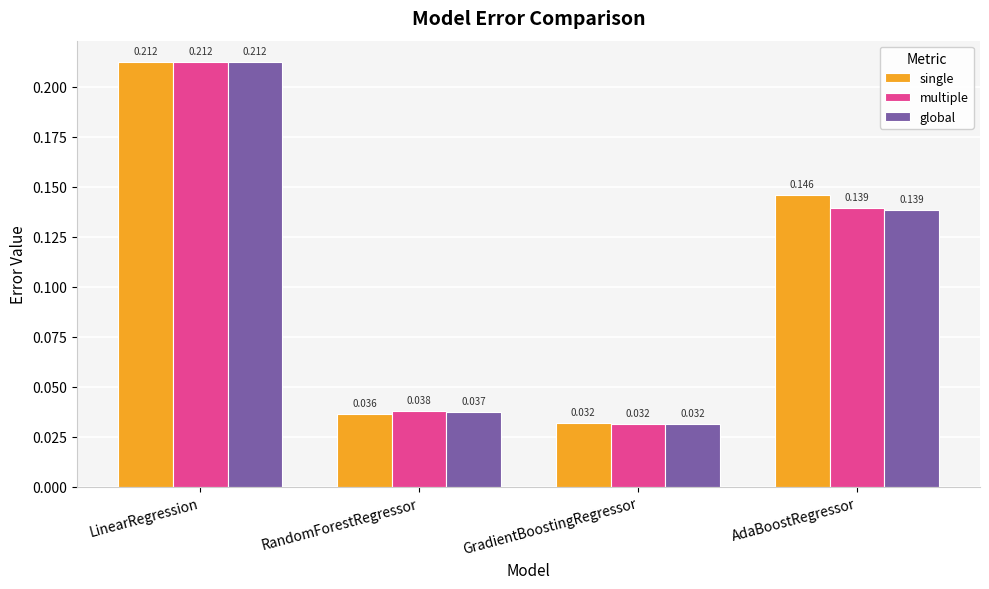

Between RandomForestRegressor and AdaBoostRegressor, which series saw the biggest shift?

single